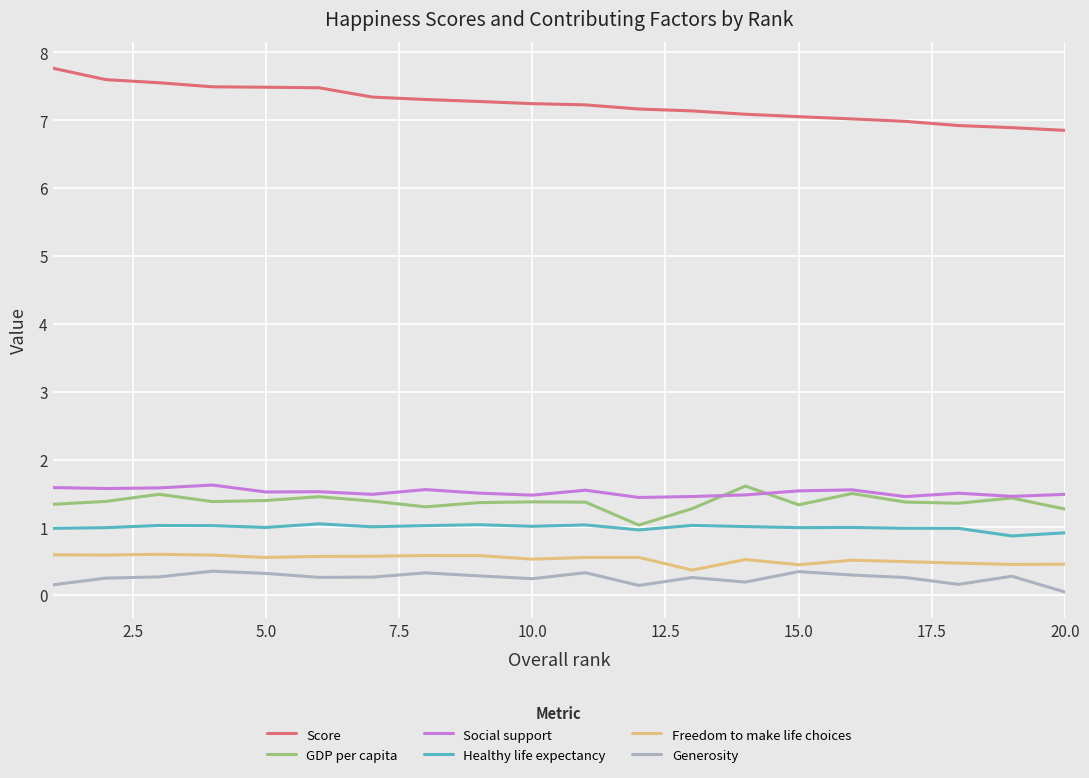

Which series has the largest total across all categories?

Score